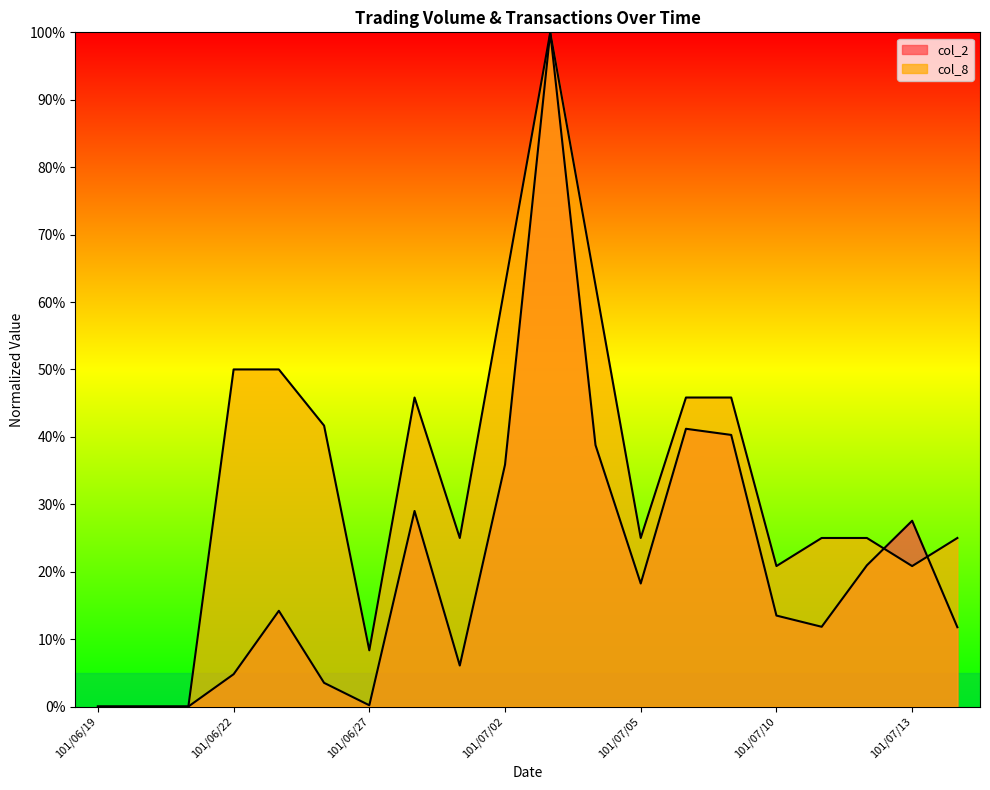

What position from the left is 101/06/27?

7